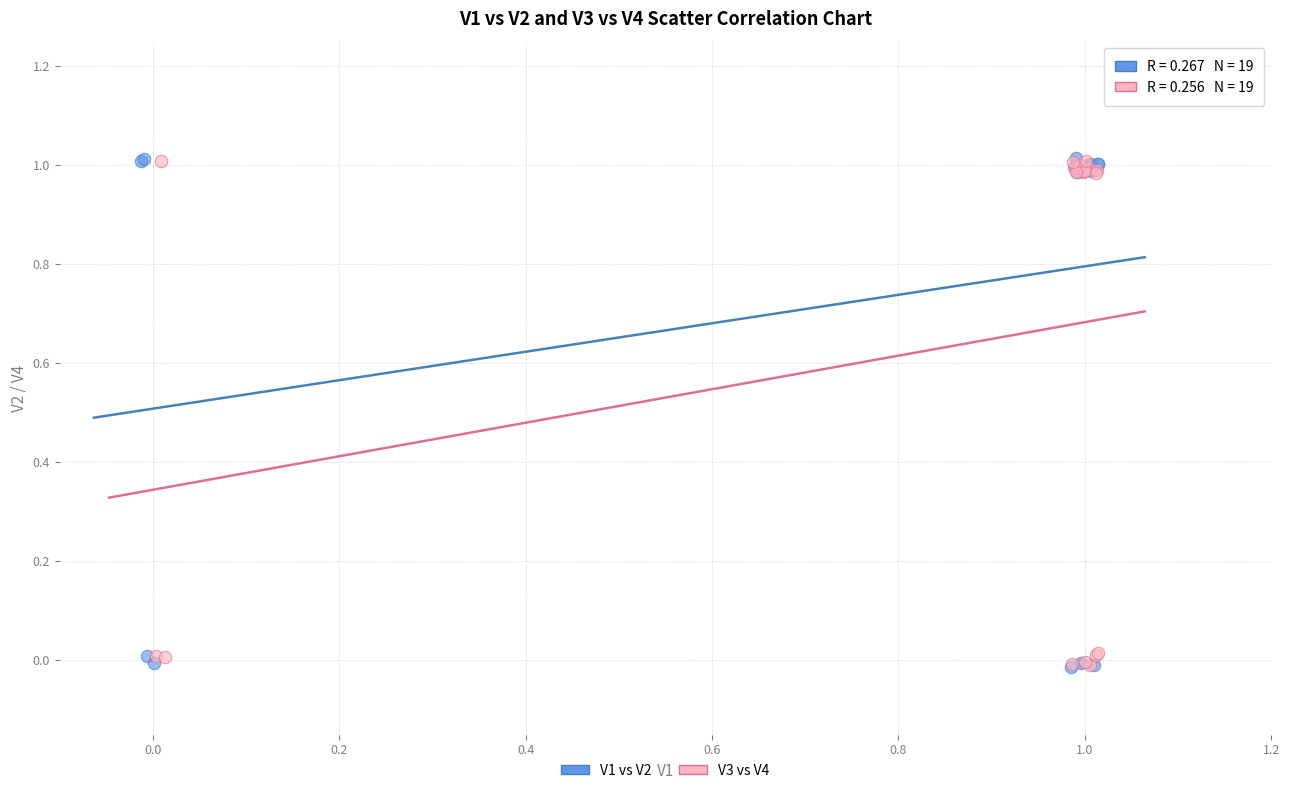

What are all the series names shown in the legend?

V1 vs V2, V3 vs V4